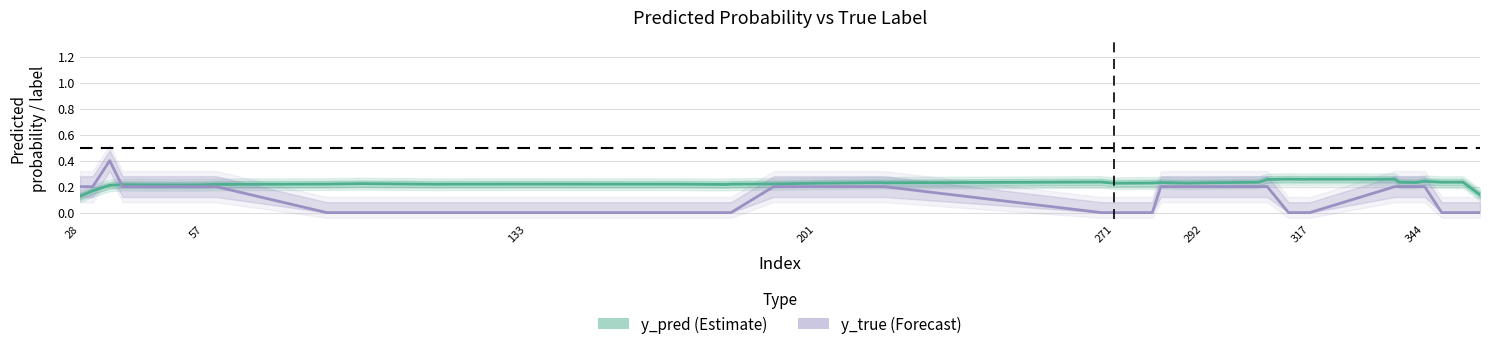

Rank the series by their average value, from lowest to highest.

y_true (Forecast), y_pred (Estimate)